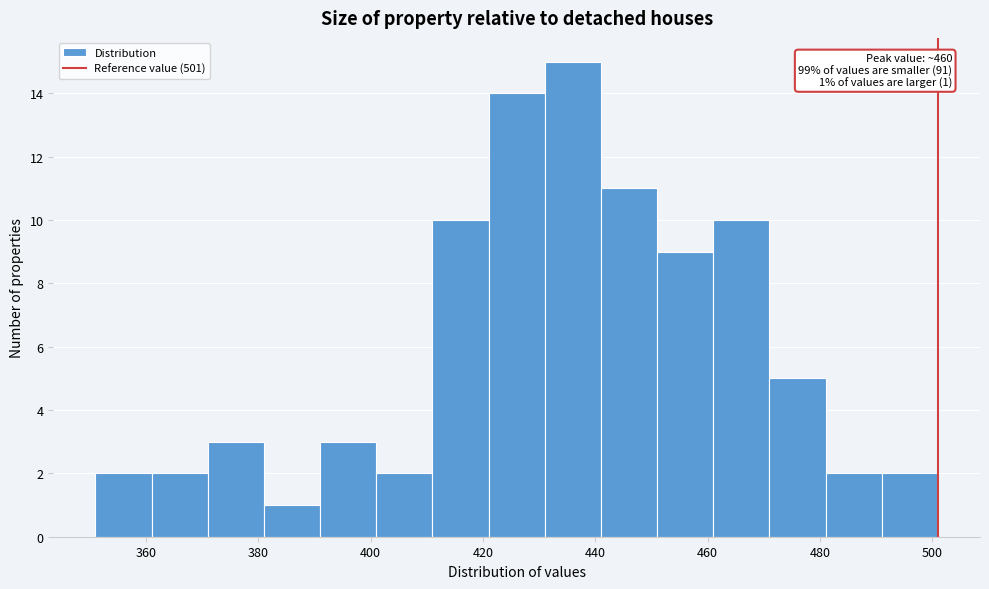

Which range on the x-axis has the tallest bar?

431 to 441